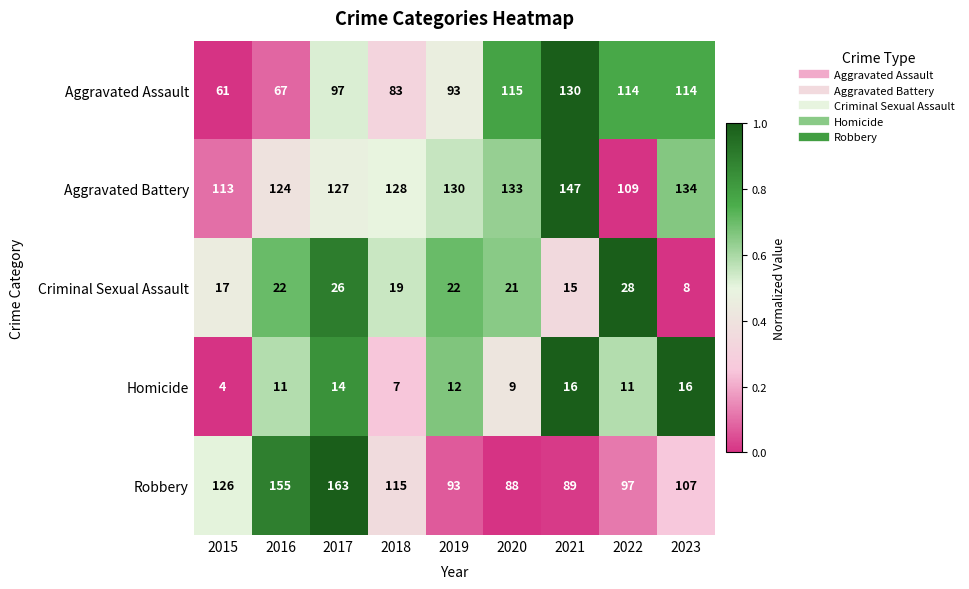

What is the spread (max minus min) of values at 2019?

118